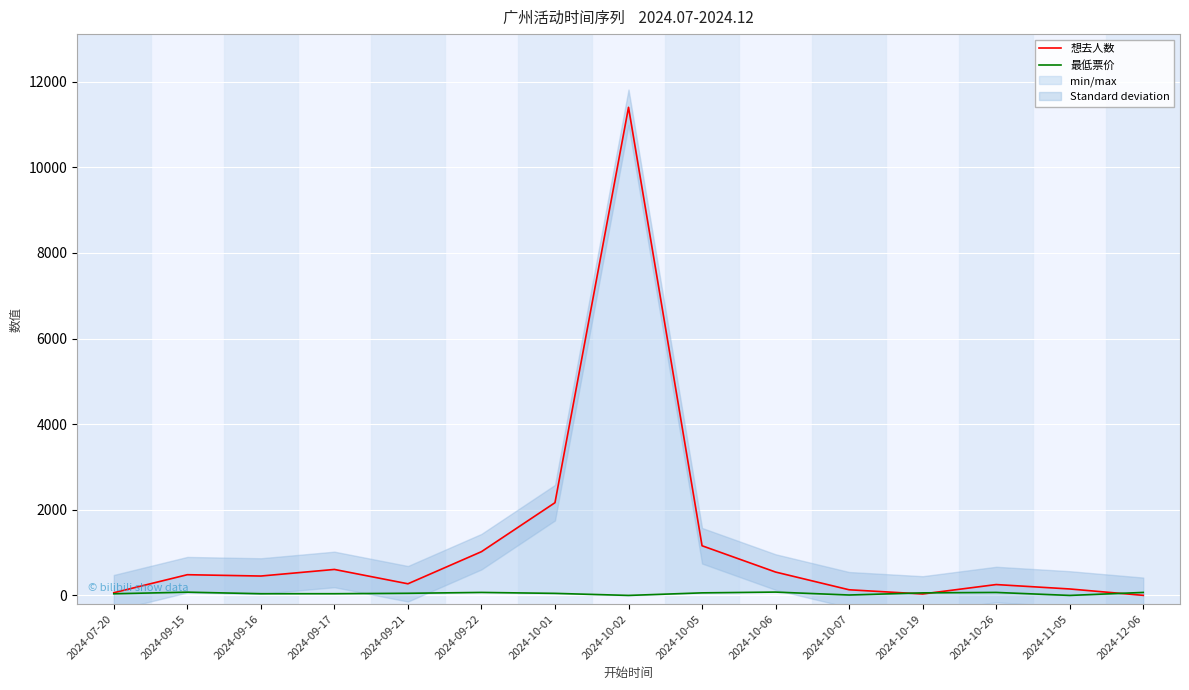

Reading right to left, extract all data points from this chart.

想去人数: 2.0	151.0	254.0	34.0	132.0	546.0	1160.0	11399.0	2166.0	1022.0	272.0	607.0	453.0	484.0	63.0
最低票价: 70.0	0.0	69.9	60.0	9.9	78.0	60.0	0.0	48.0	69.9	50.0	39.9	39.9	76.0	39.0